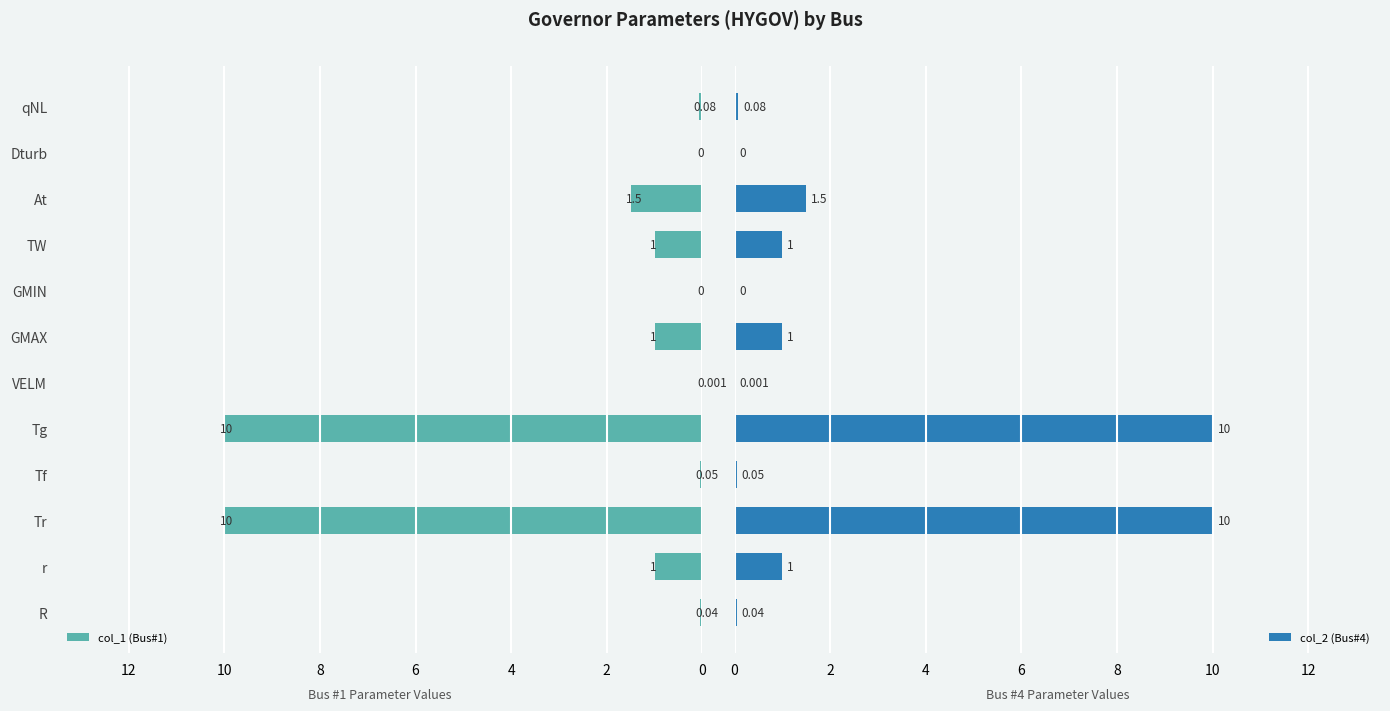

What is the sum of all col_2 (Bus#4) values?

24.7